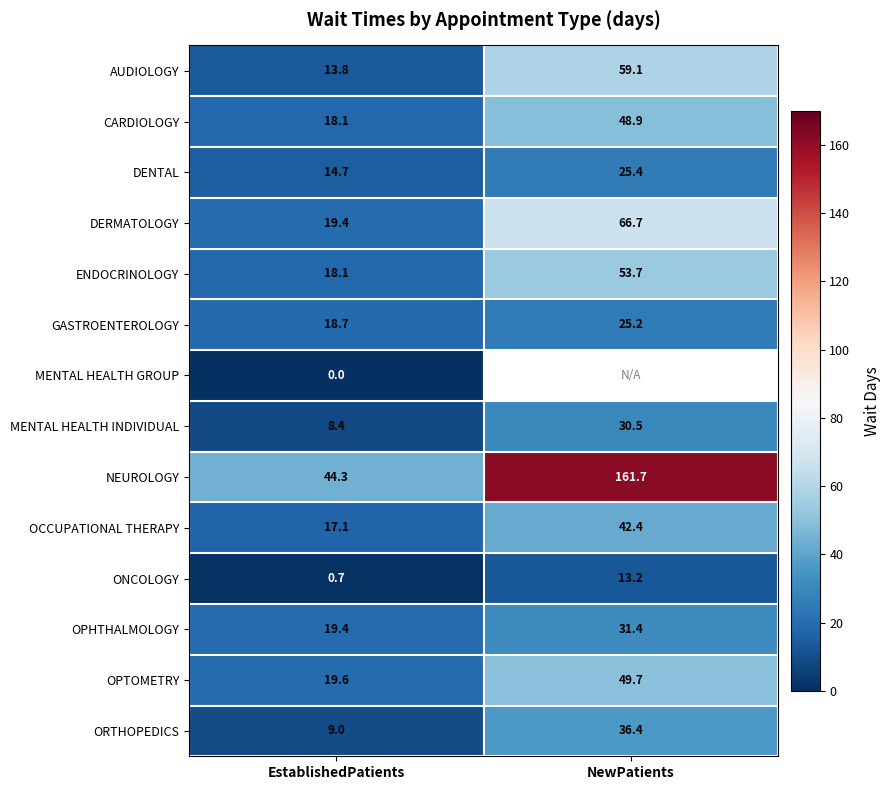

At which category does the chart reach its minimum across all series?

EstablishedPatients